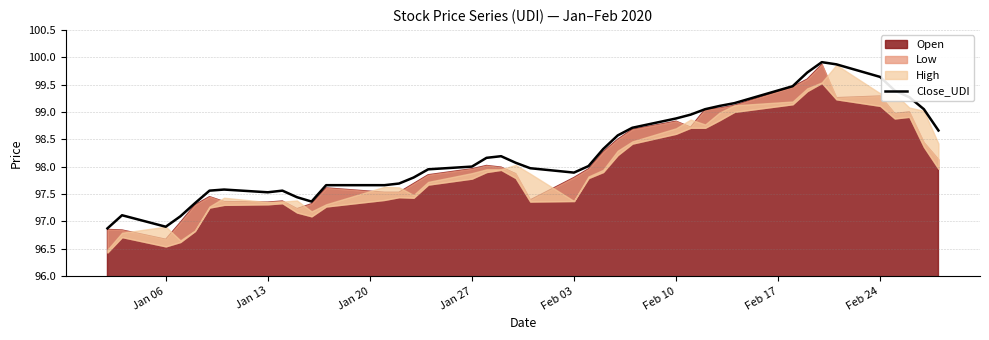

How many categories are shown in the chart?

40